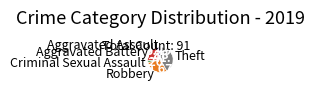

Does any single category account for the majority?

No